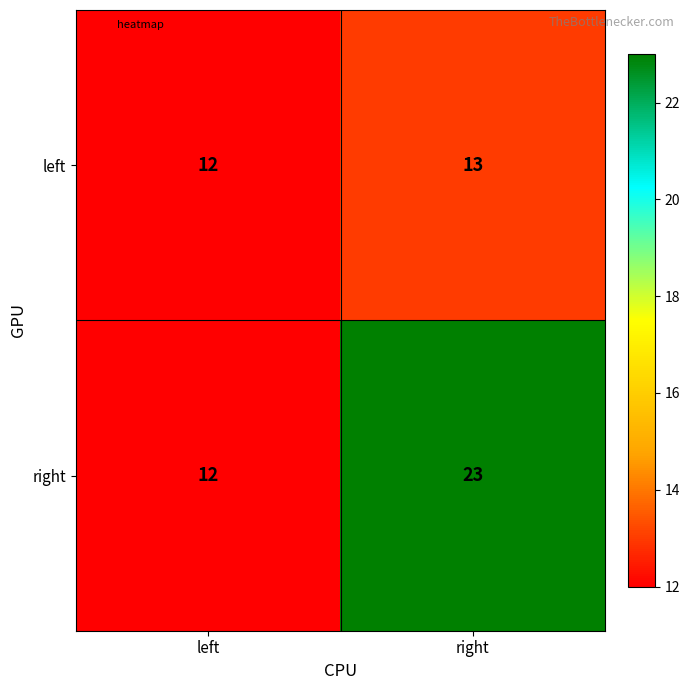

Reading right to left, list all the values displayed in this chart.

left: 13	12
right: 23	12